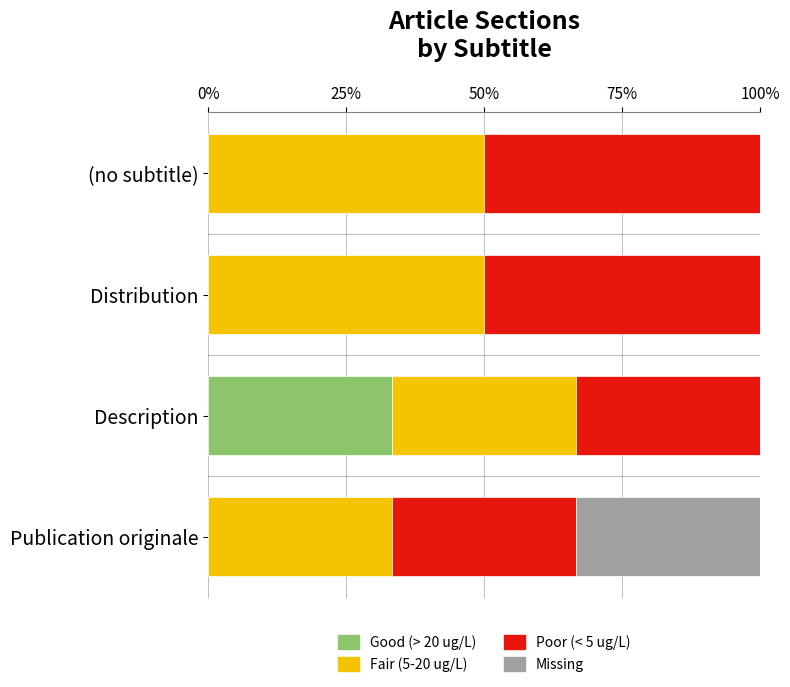

True or false: Good (> 20 ug/L) has a value of 10.1 at (no subtitle).

False